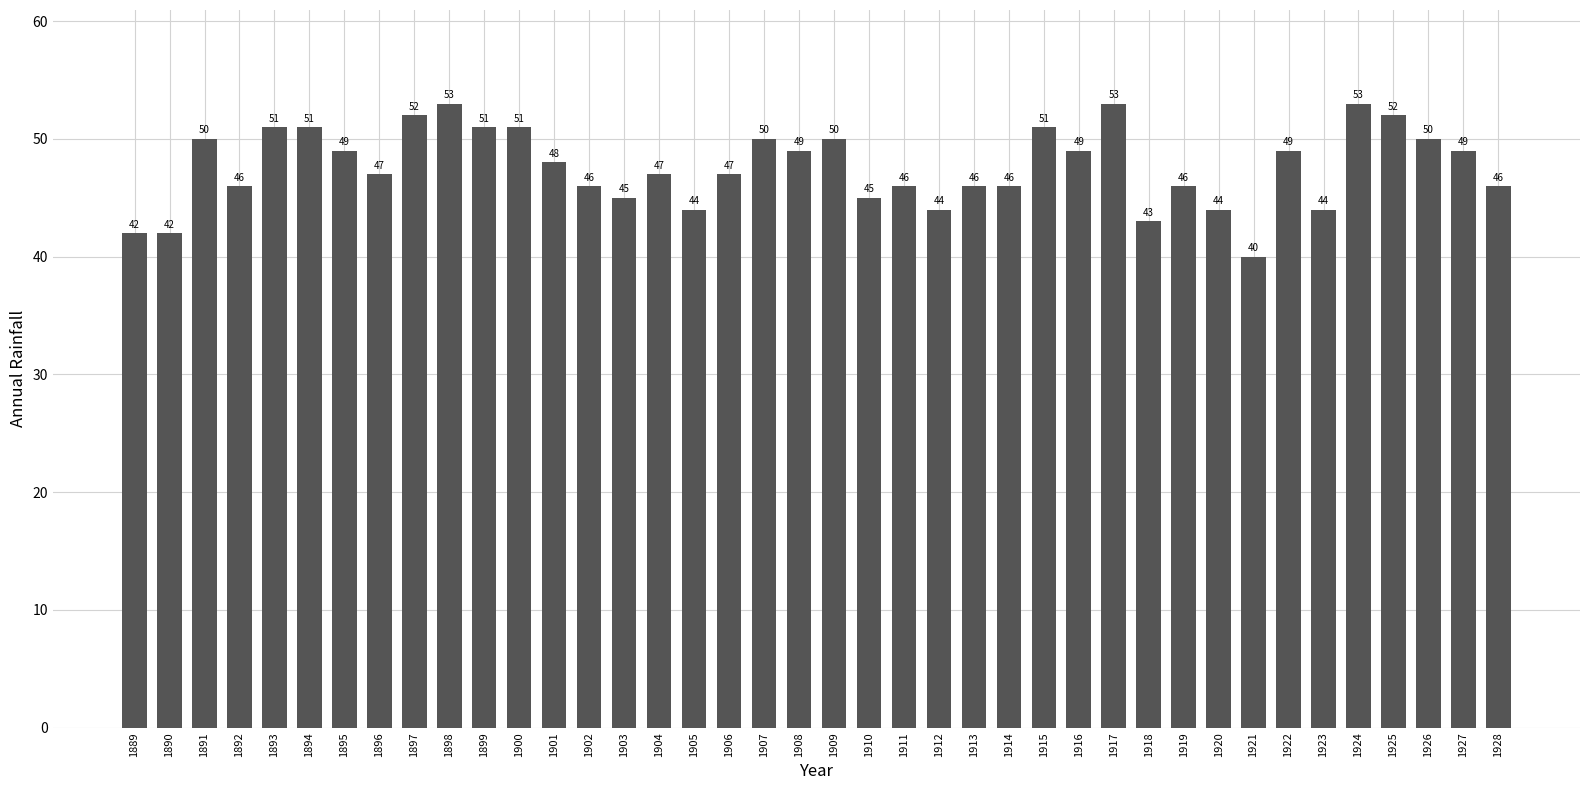

What is the difference between the maximum and second lowest values?

11